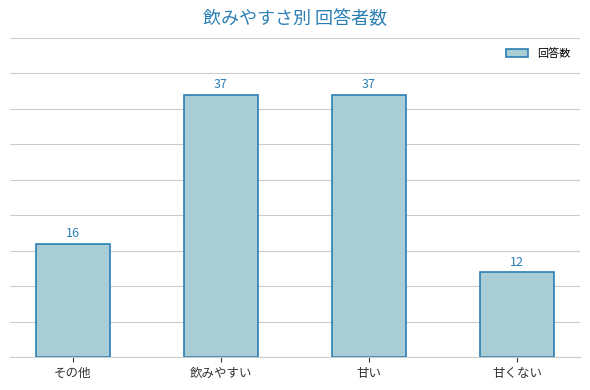

What is the average value?

26